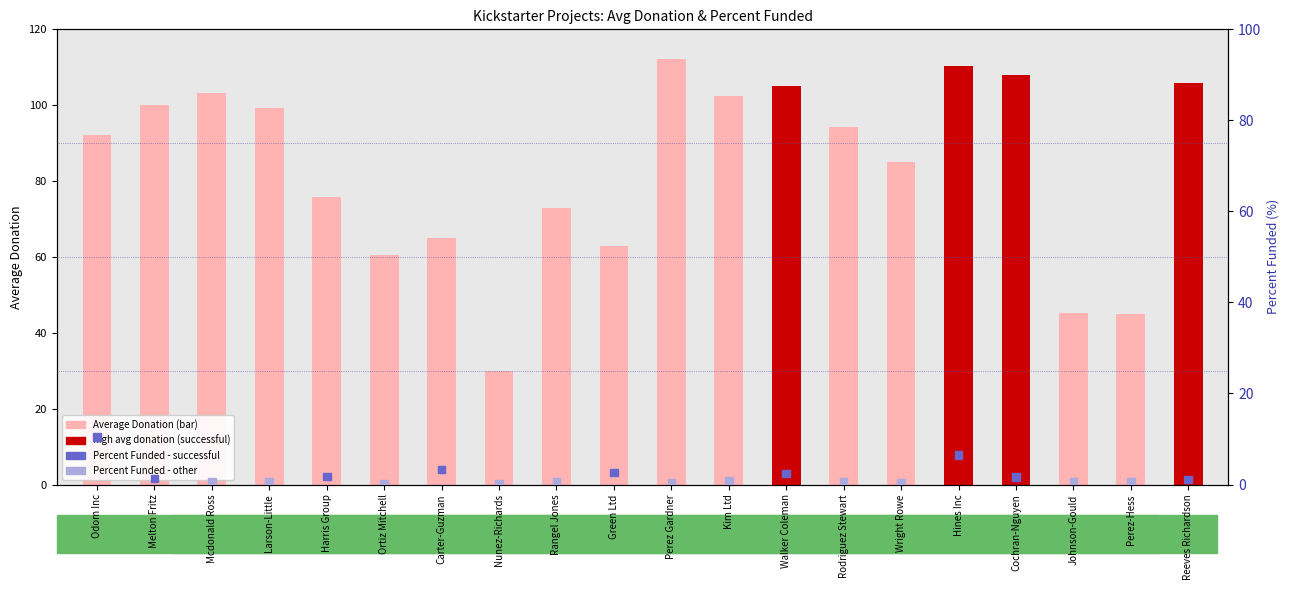

Which series contains the highest Y value?

Average Donation